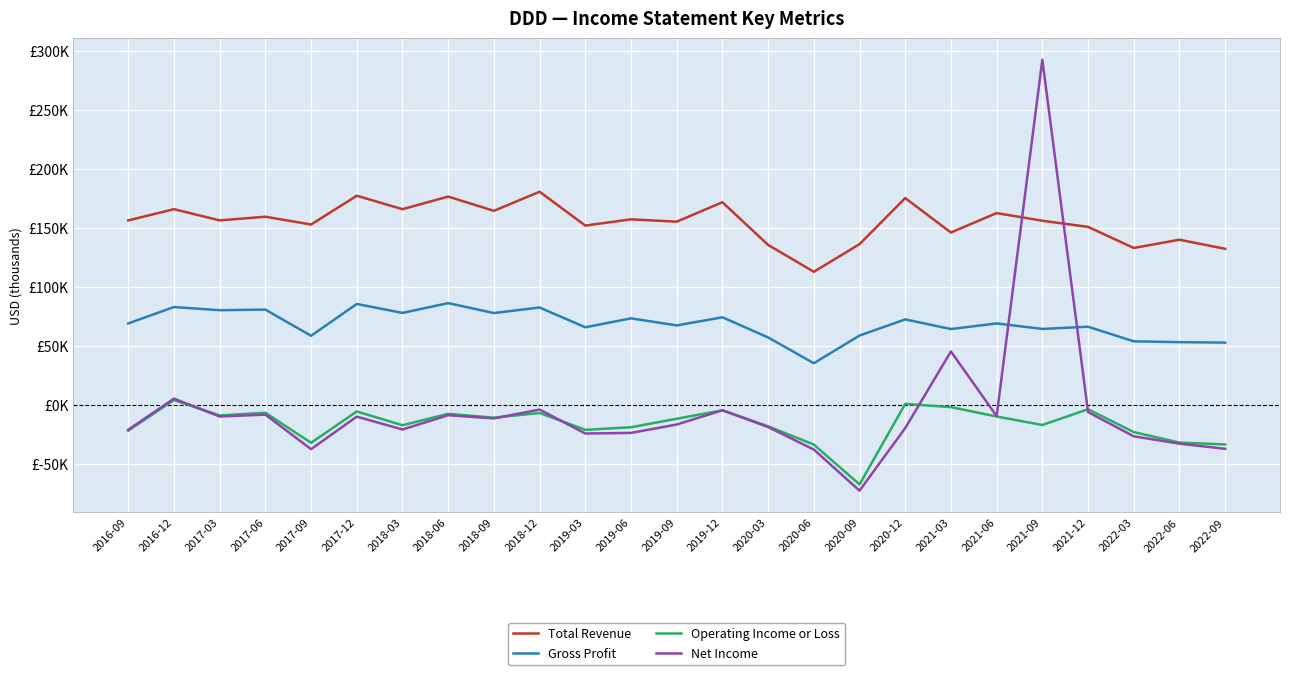

What is the sum of all Gross Profit values?

1708400